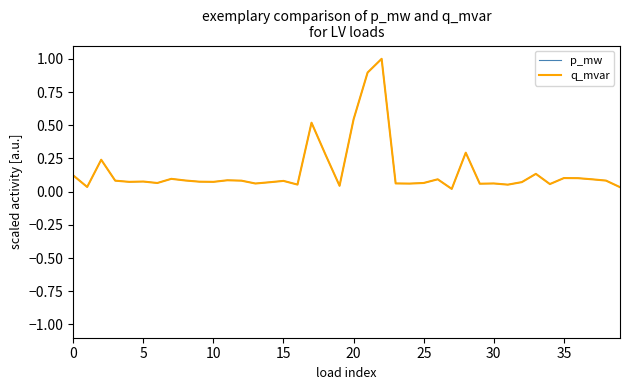

Is this an area chart (filled region under the line)?

No